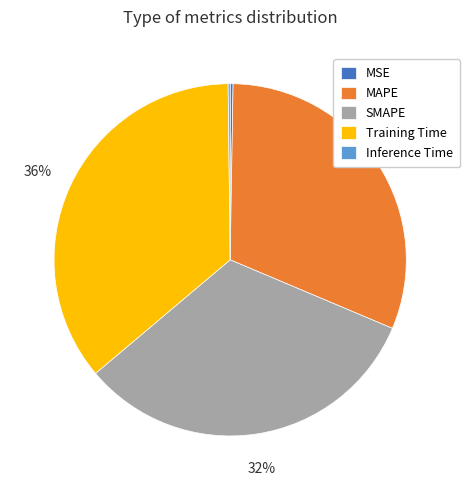

Is there any slice that represents more than half of the pie?

No